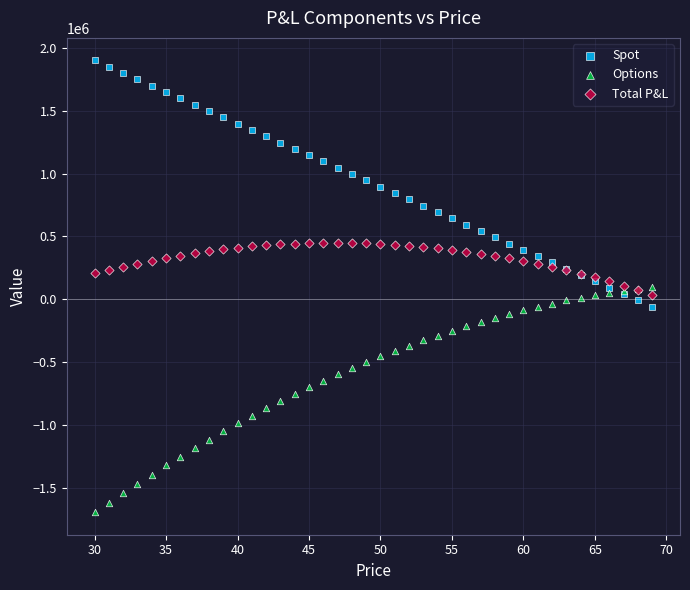

What is the X range (max minus min) for the scatter plot?

39.0